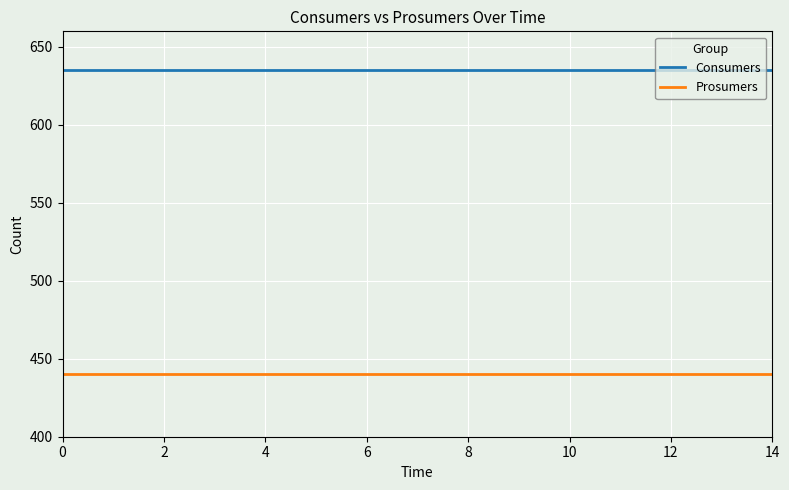

List the series in order of their peak value, highest first.

Consumers, Prosumers